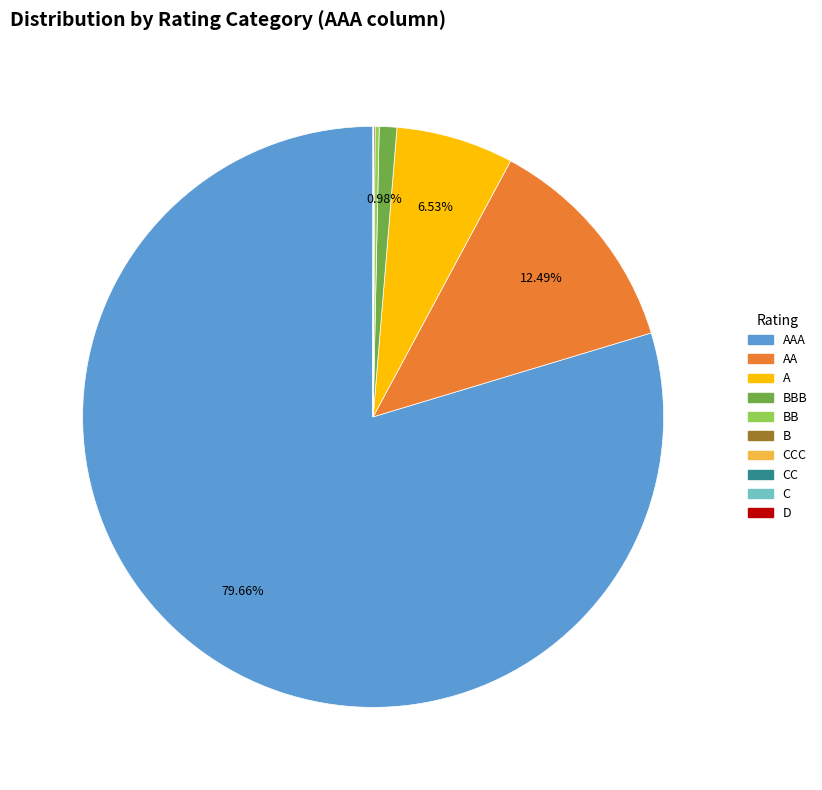

Which slice is the largest?

AAA